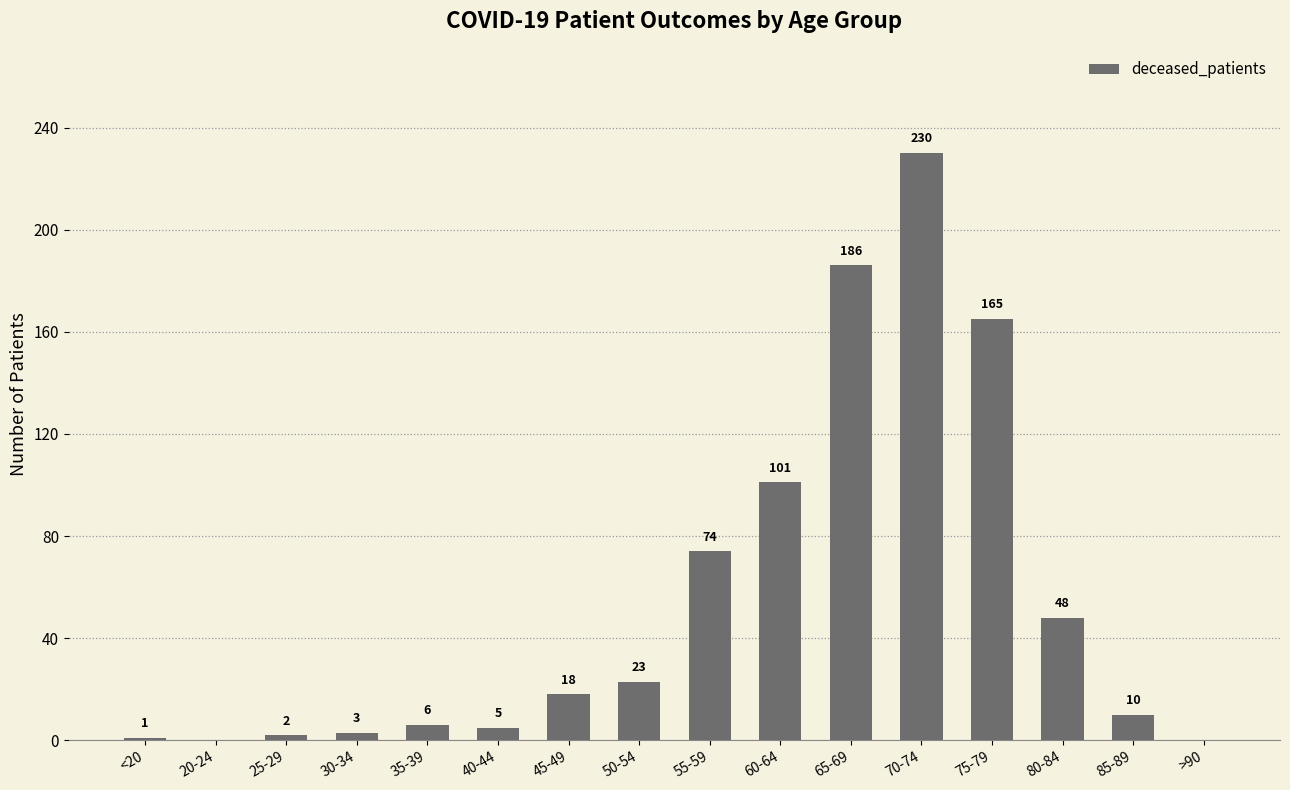

What is the change in value from 65-69 to 75-79?

-21